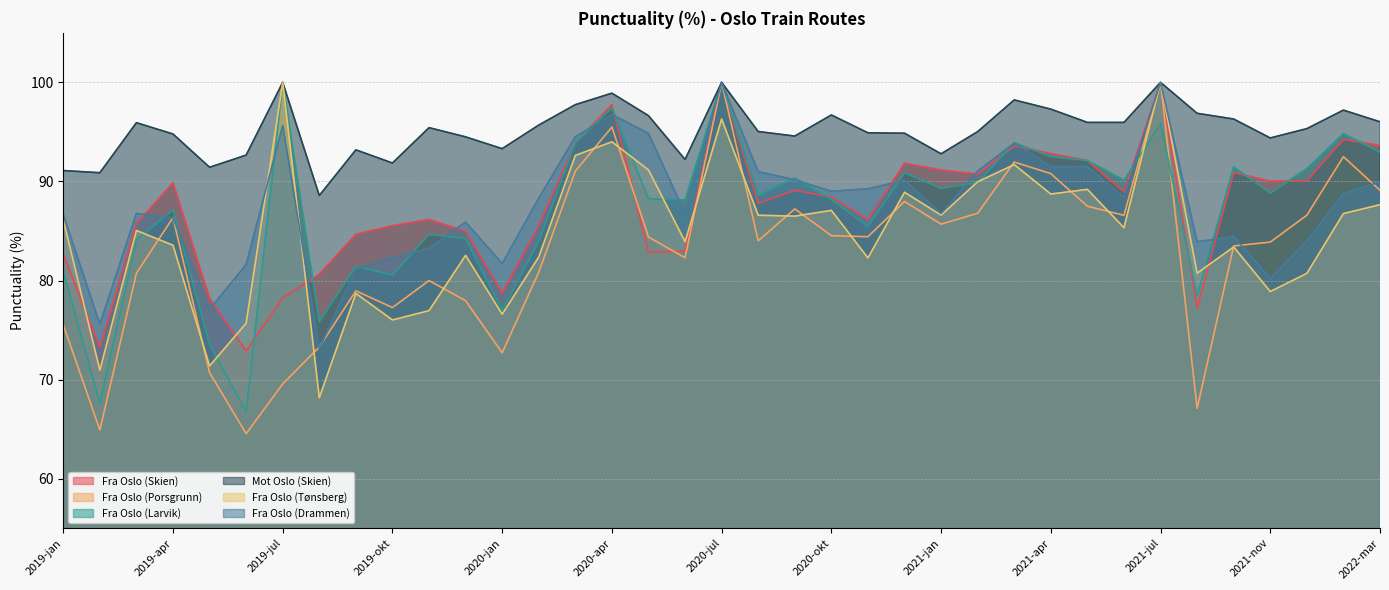

What is the difference between the maximum and second lowest values in the Mot Oslo (Skien) series?

9.1